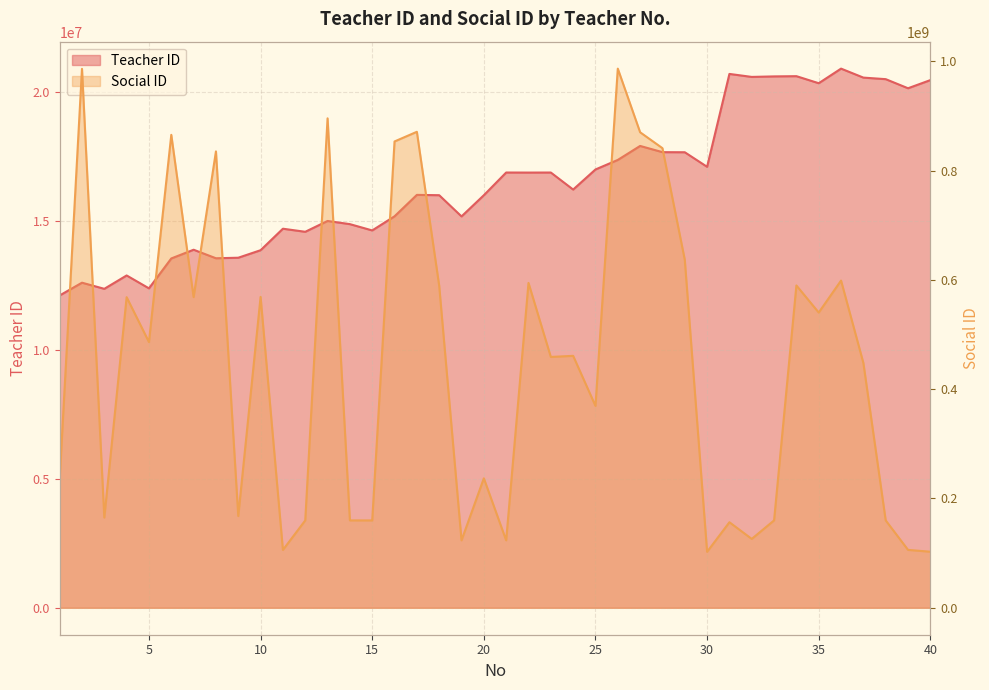

What is the sum of all Social ID values?

18033338382